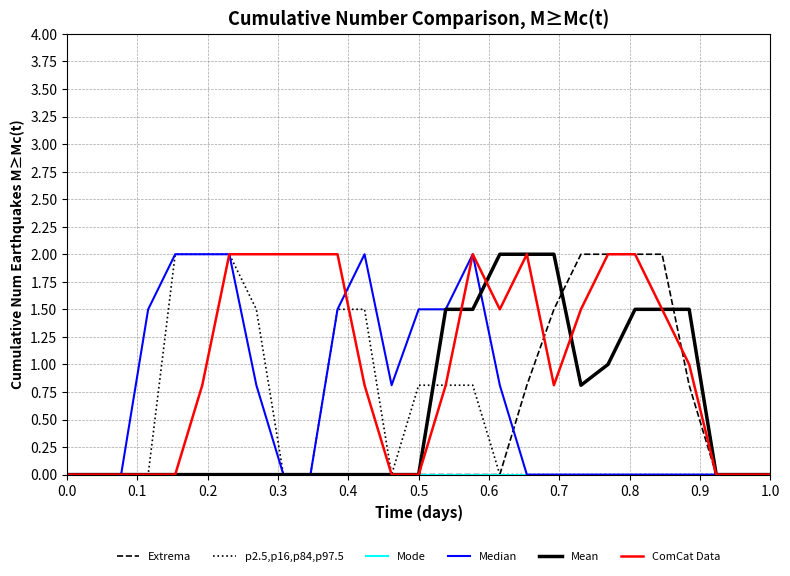

What is the maximum value shown in the chart?

2.0